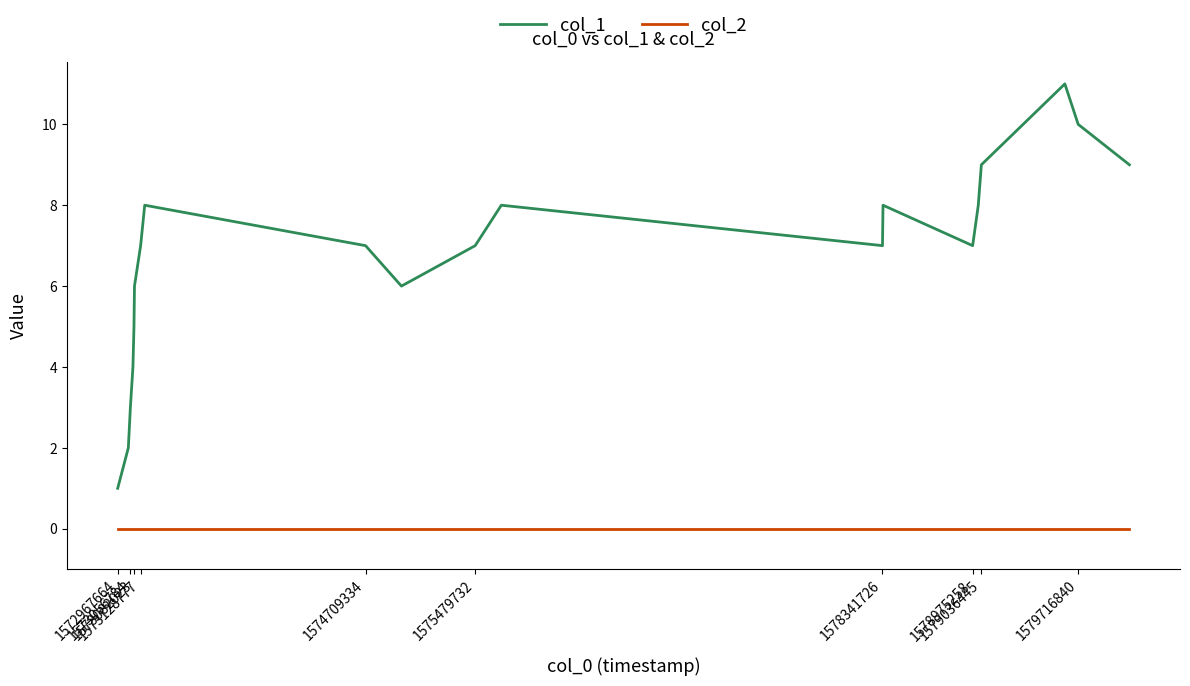

What is the sum of all col_1 values?

133